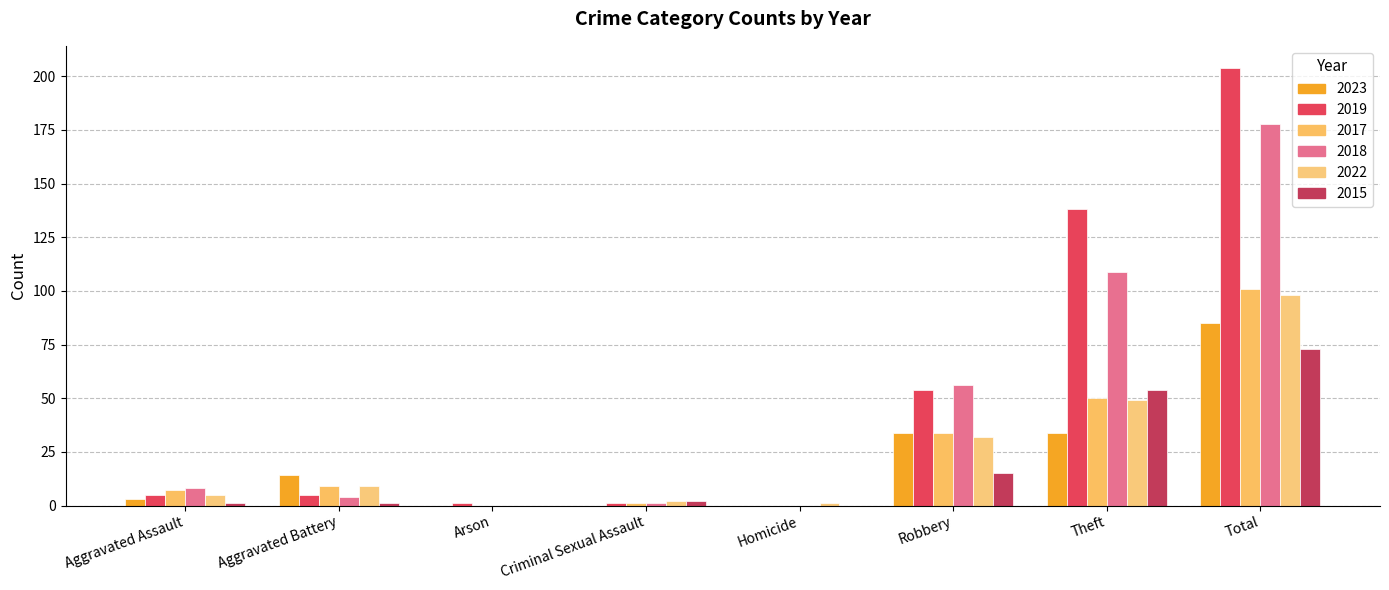

How many positive values does the 2022 series have?

7